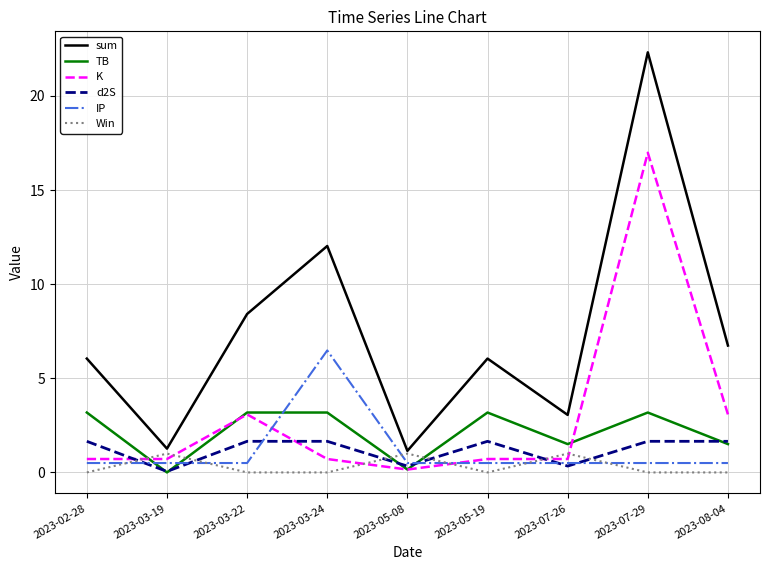

Between which two adjacent categories do d2S and Win first intersect?

2023-02-28 and 2023-03-19